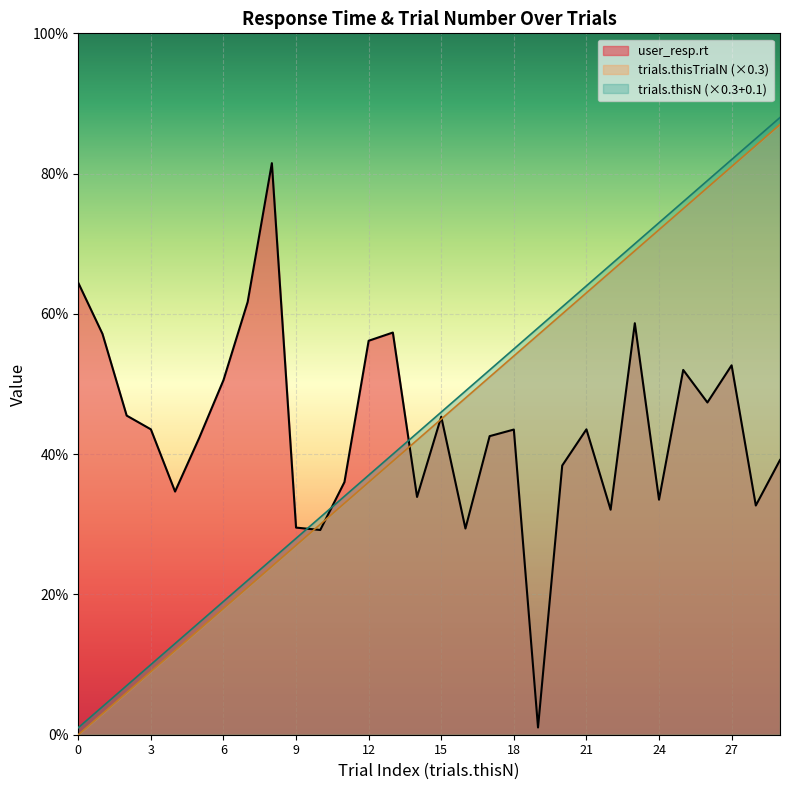

After their last crossing, which series has the higher values: user_resp.rt or trials.thisN?

trials.thisN